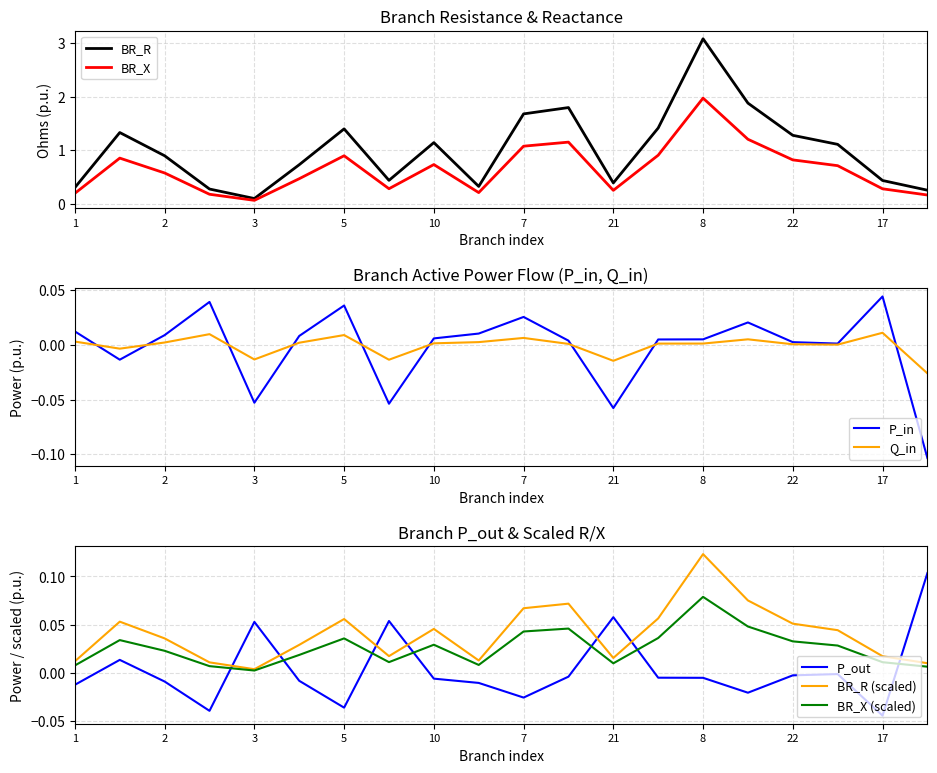

Which series changed the most between 6 and 17?

BR_R